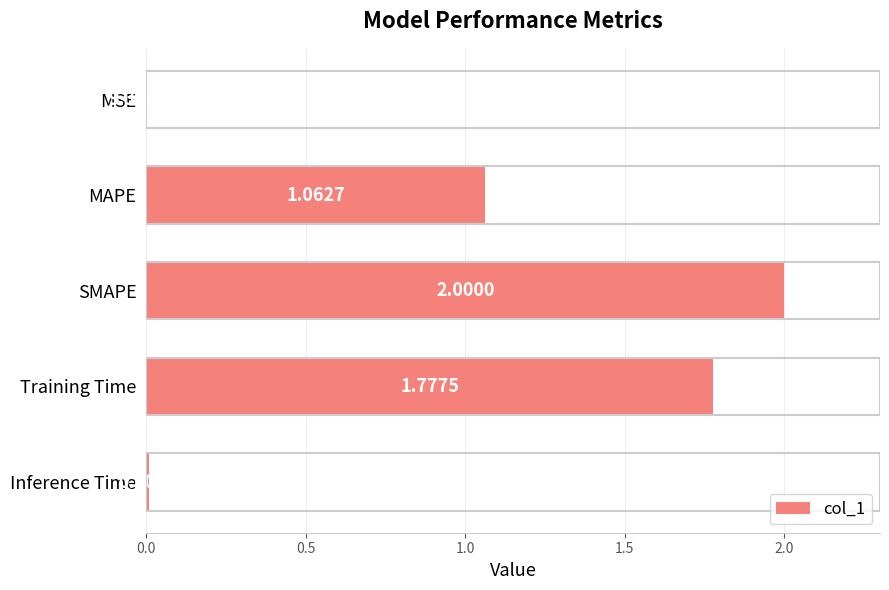

Where is the data nearest to the value 1?

MAPE